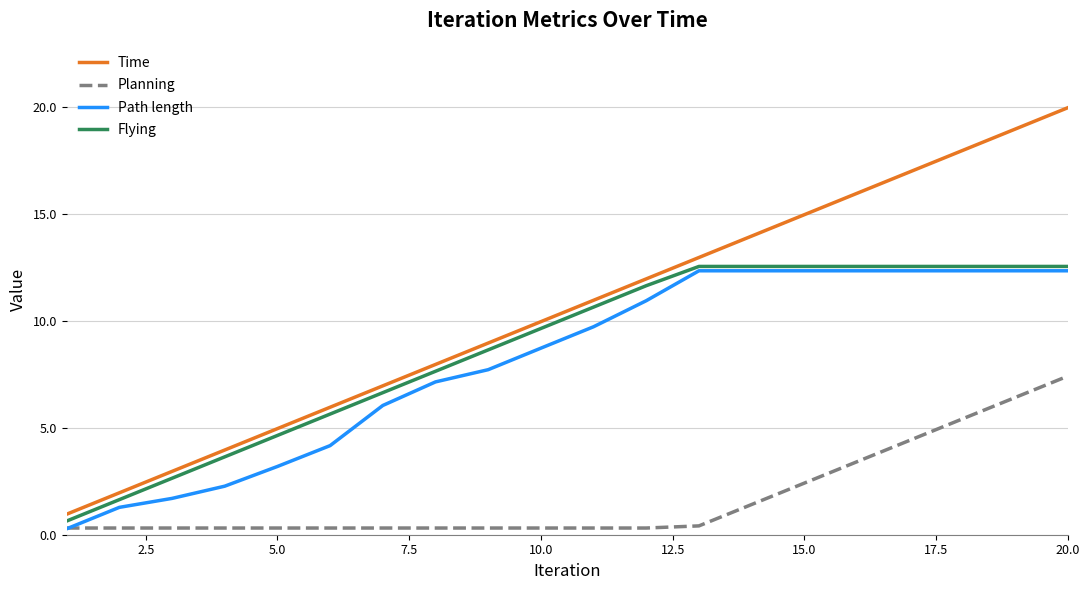

True or false: Time and Path length intersect in this chart.

False